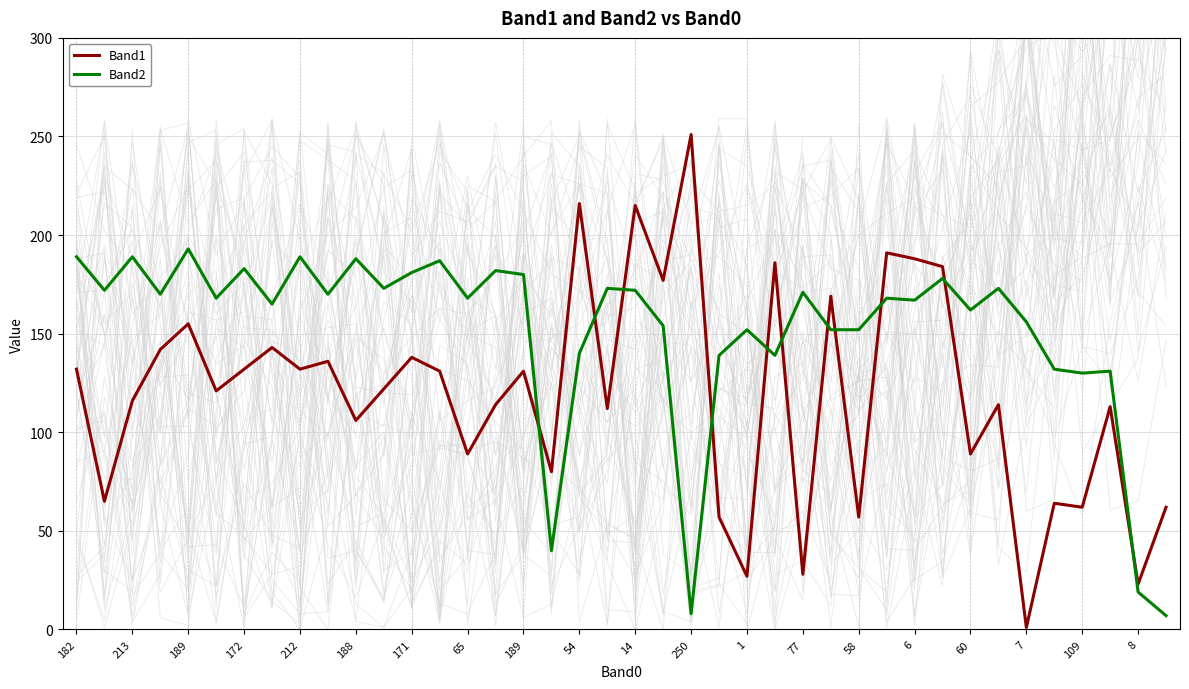

True or false: Band2 has more than 2 interior local peaks.

True